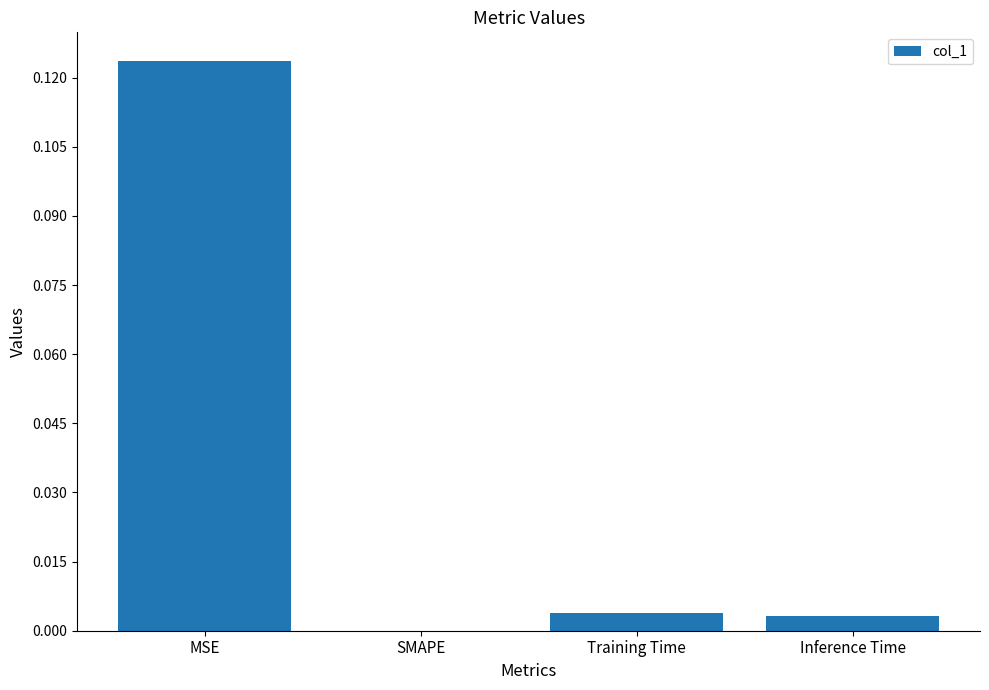

Which has a higher value, MSE or SMAPE?

MSE